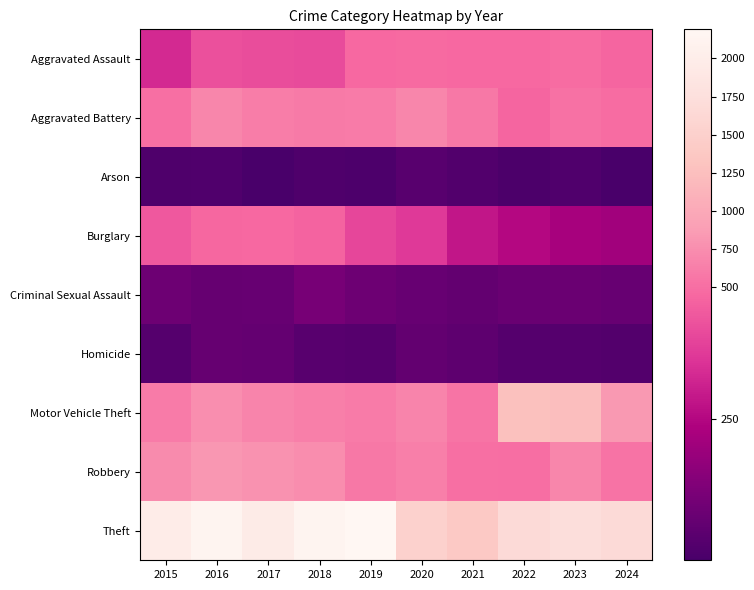

Which series has the largest range (max minus min)?

Theft